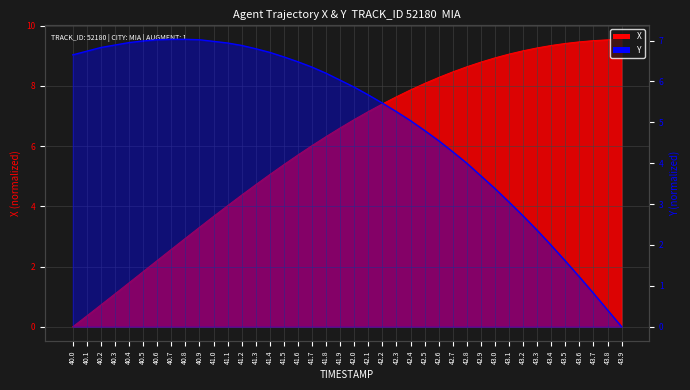

Is it true that Y equals 6.8 at 41.3?

True